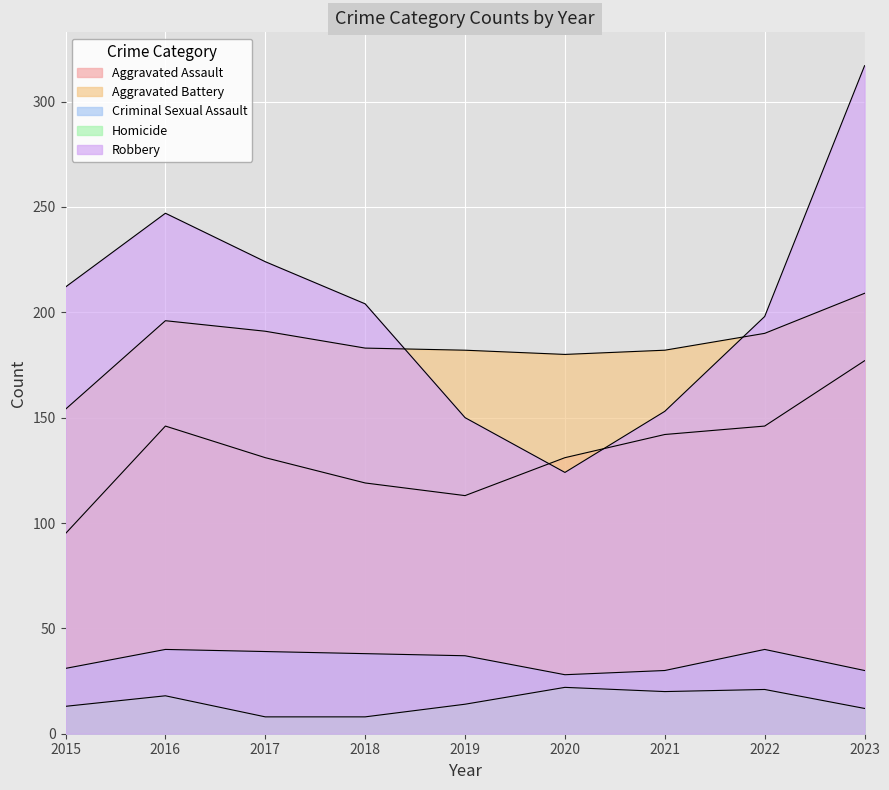

What value does the Homicide series have at 2015?

13